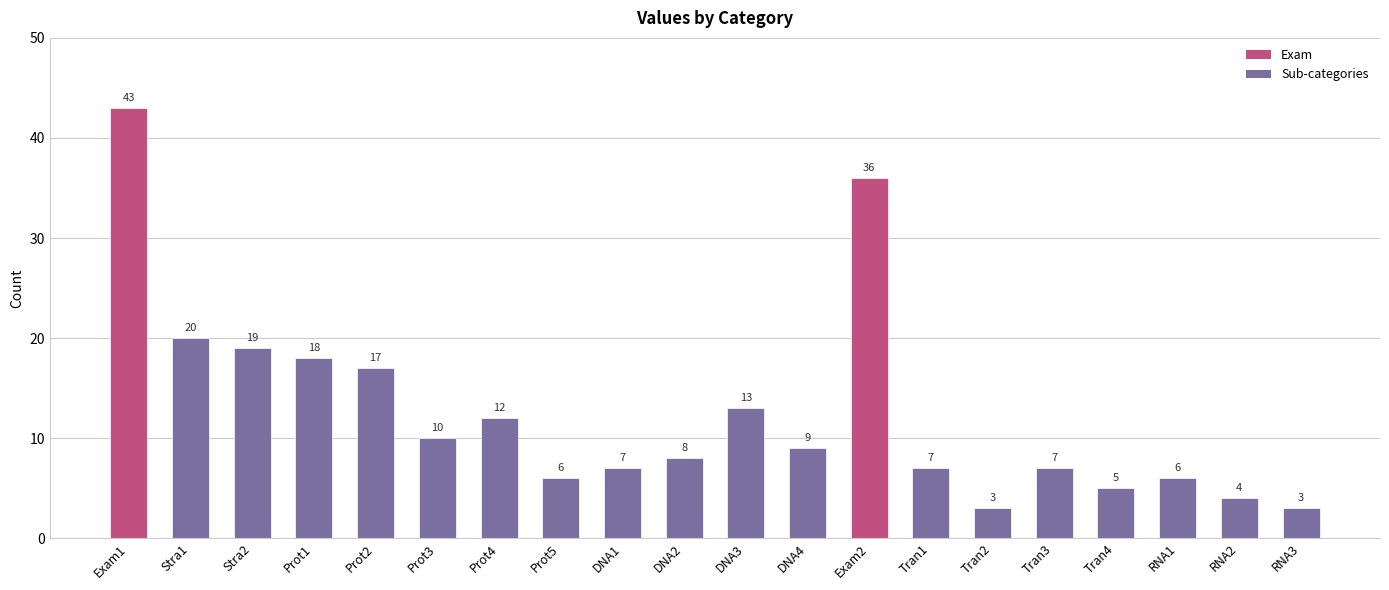

What is the maximum value shown in the chart?

43